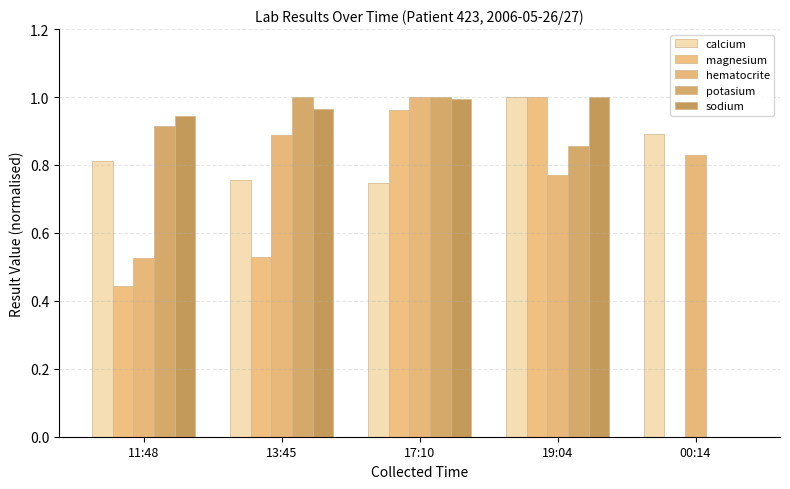

Count the number of data series in this chart.

5